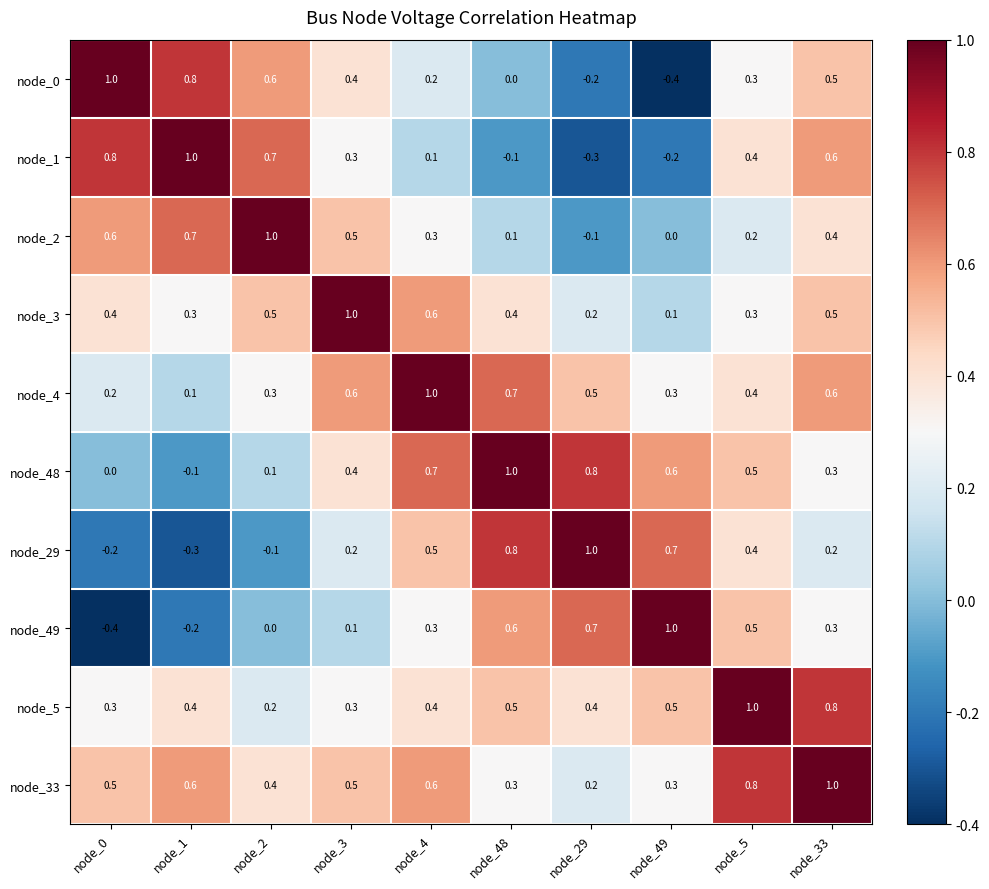

At which category is the sum across all series the highest?

node_33